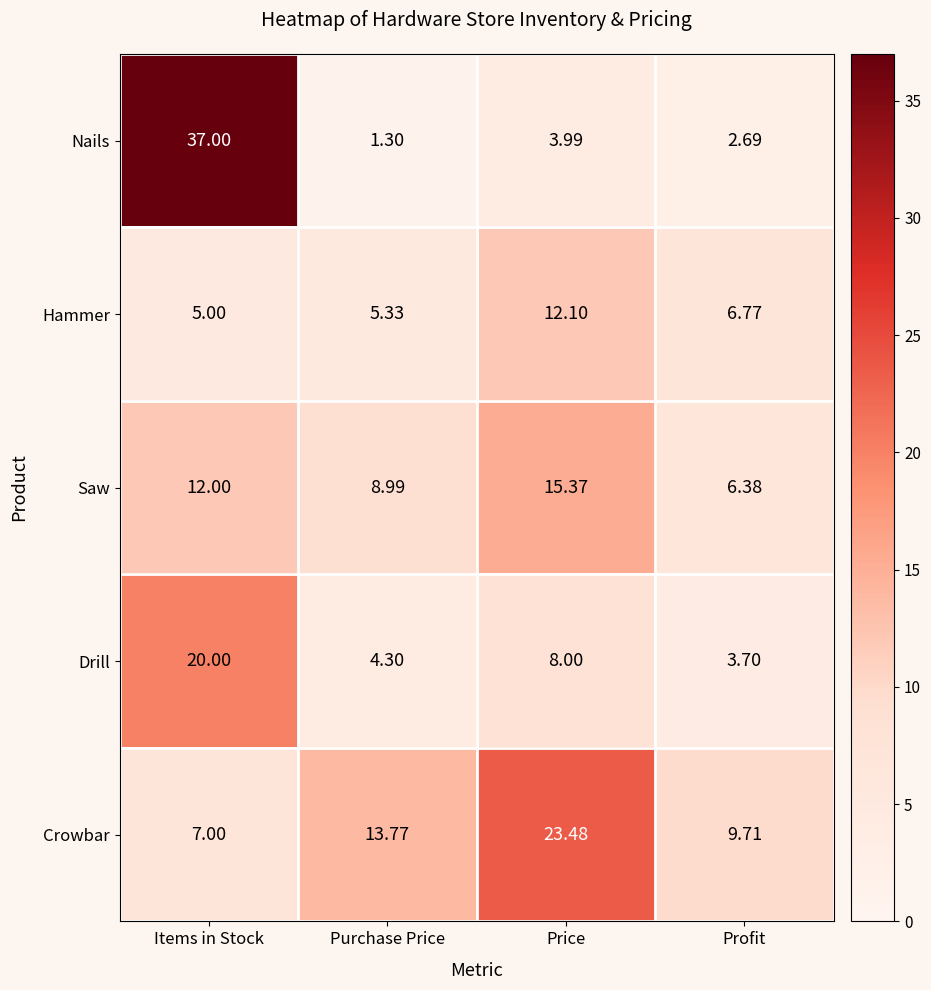

Rank the series at Profit from highest to lowest value.

Crowbar, Hammer, Saw, Drill, Nails